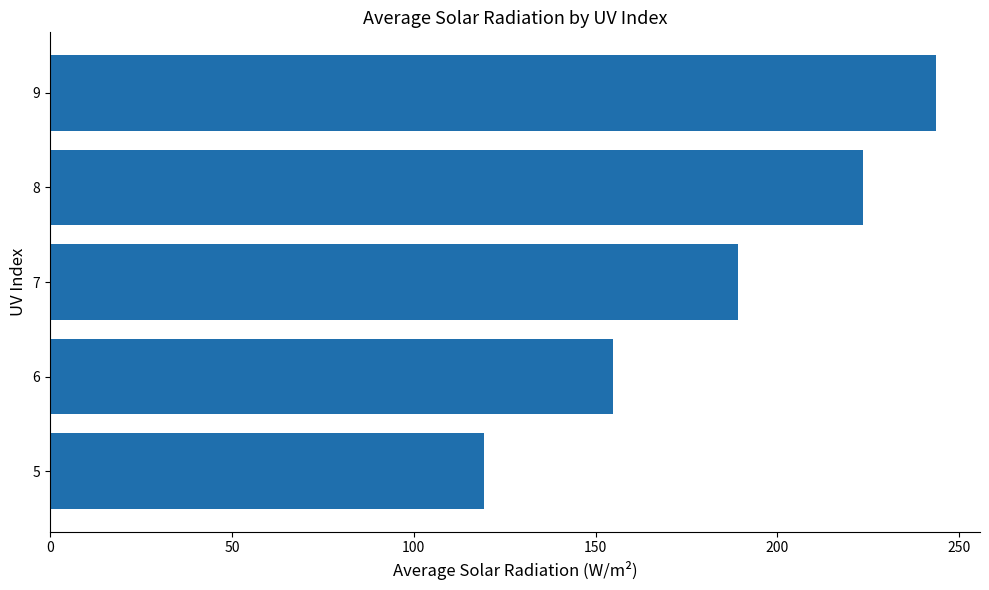

The value at 9 is 243.5. True or false?

True